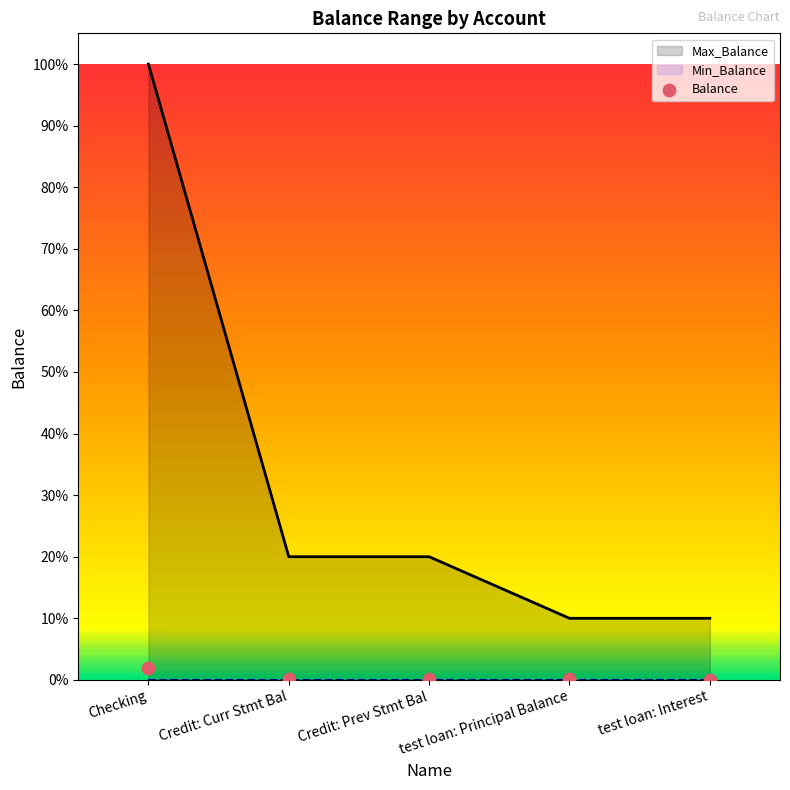

Which has a higher value, Checking or test loan: Interest?

Checking